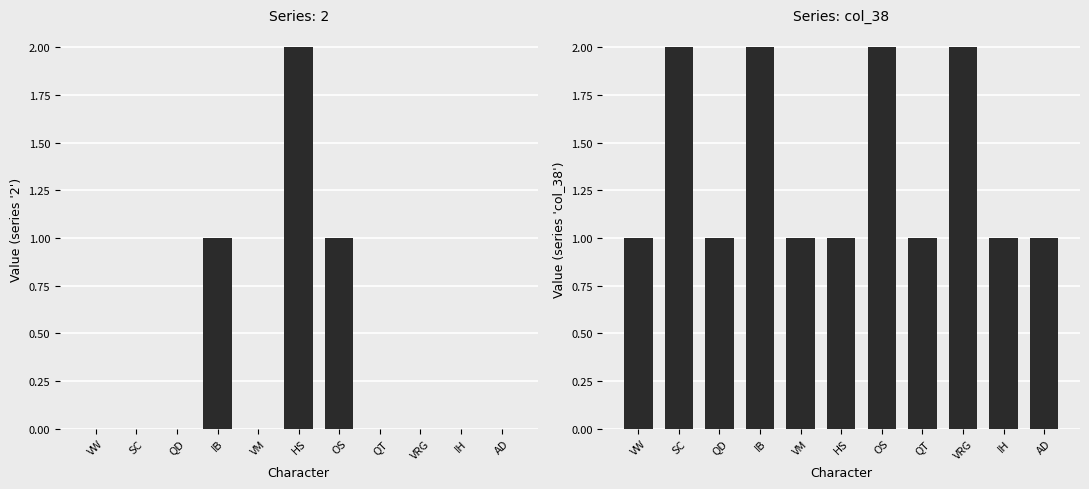

Count the number of values greater than 1.

4